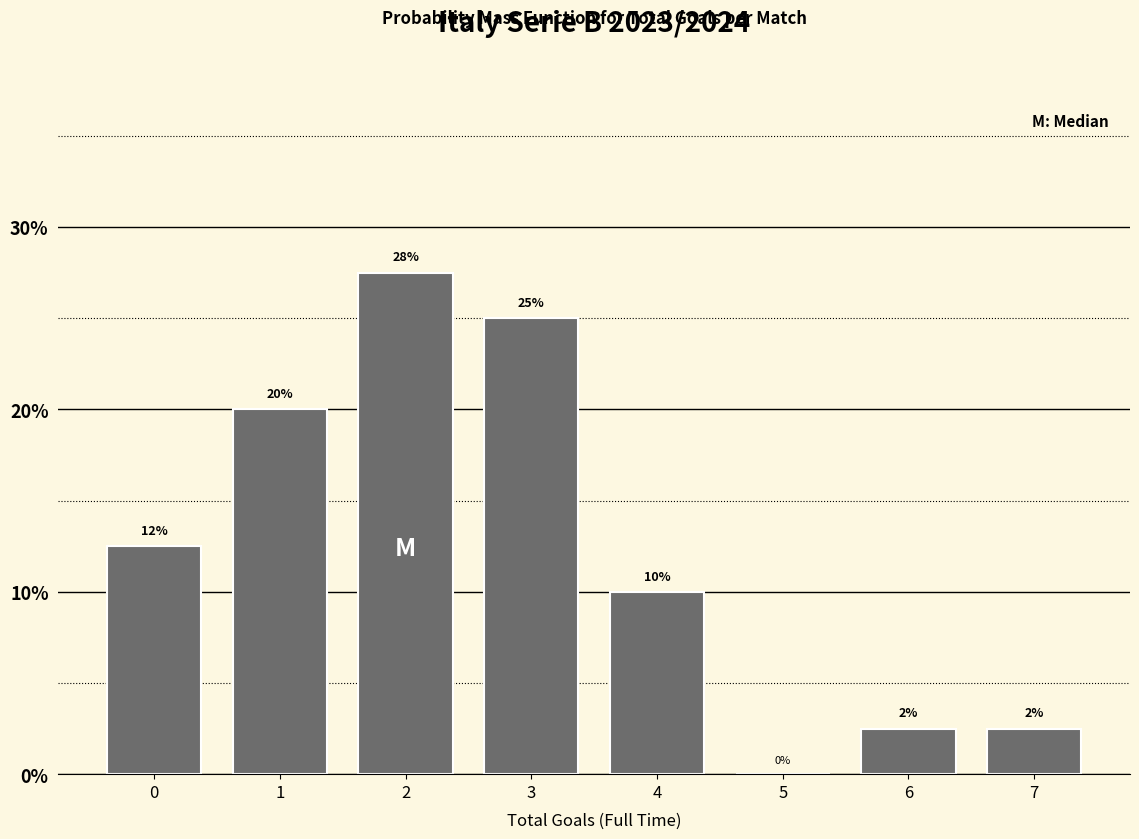

What is the change in value from 0 to 7?

-10.0